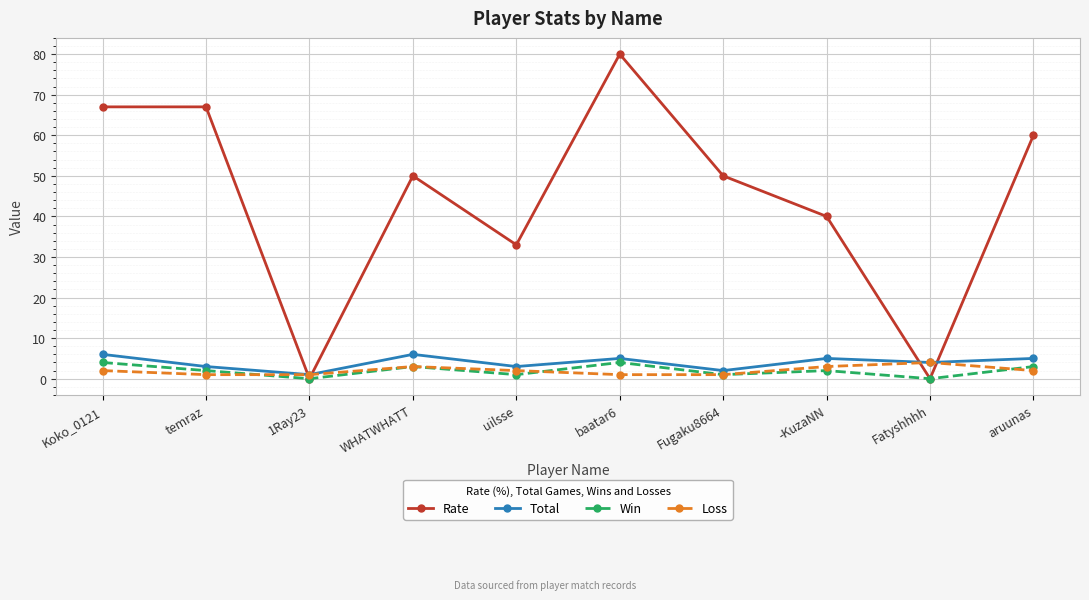

Is the value of Rate at baatar6 greater than the value of Loss at temraz?

Yes